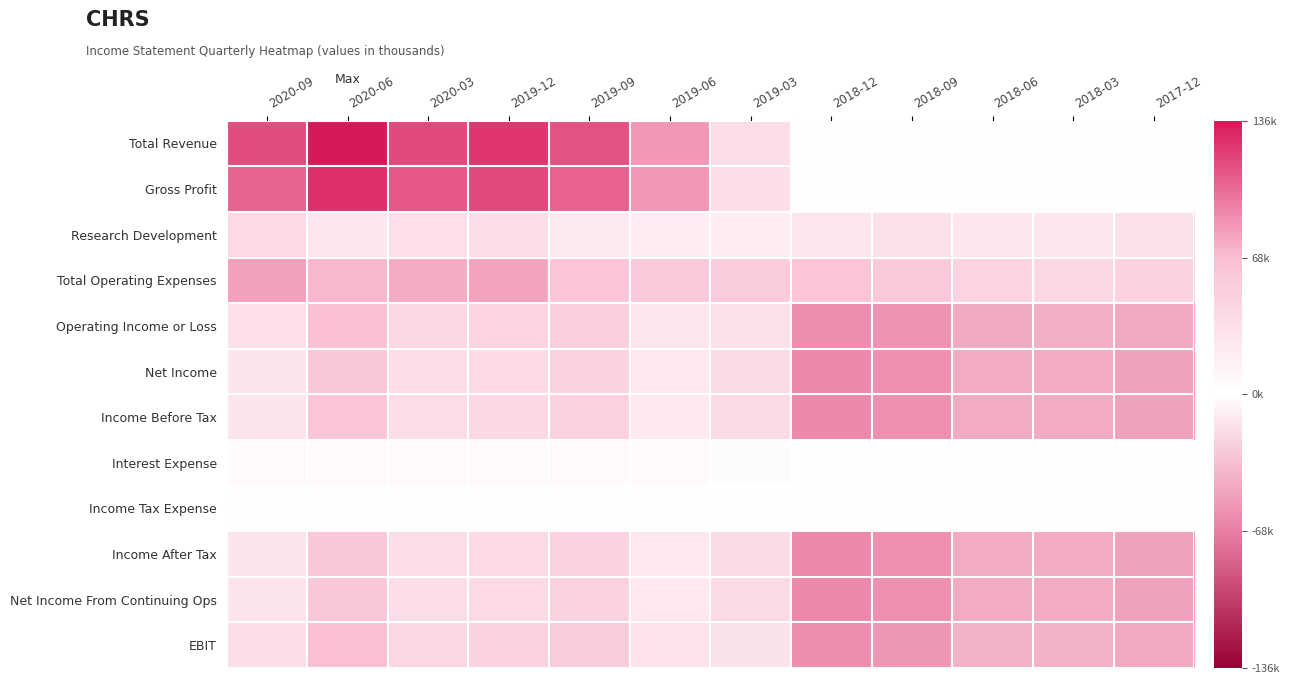

Reading left to right, list all the values displayed in this chart.

Total Revenue: 2020-09=113600	2020-06=135700	2020-03=116200	2019-12=123900	2019-09=111700	2019-06=83400	2019-03=37100	2018-12=0	2018-09=0	2018-06=0	2018-03=0	2017-12=0
Gross Profit: 2020-09=104600	2020-06=125600	2020-03=109300	2019-12=116100	2019-09=105300	2019-06=82800	2019-03=34900	2018-12=0	2018-09=0	2018-06=0	2018-03=0	2017-12=0
Research Development: 2020-09=38900	2020-06=26200	2020-03=33100	2019-12=34900	2019-09=21600	2019-06=18900	2019-03=18800	2018-12=26700	2018-09=31600	2018-06=26500	2018-03=25500	2017-12=31500
Total Operating Expenses: 2020-09=79800	2020-06=70400	2020-03=75300	2019-12=78800	2019-09=59800	2019-06=55900	2019-03=53700	2018-12=60500	2018-09=57000	2018-06=44900	2018-03=42000	2017-12=46500
Operating Income or Loss: 2020-09=33800	2020-06=65300	2020-03=40900	2019-12=45100	2019-09=51900	2019-06=27500	2019-03=-16600	2018-12=-60500	2018-09=-57000	2018-06=-44900	2018-03=-42000	2017-12=-46500
Net Income: 2020-09=27900	2020-06=59000	2020-03=35600	2019-12=39200	2019-09=47000	2019-06=23600	2019-03=-20000	2018-12=-62600	2018-09=-58800	2018-06=-43600	2018-03=-44300	2017-12=-49100
Income Before Tax: 2020-09=28100	2020-06=60300	2020-03=36500	2019-12=41300	2019-09=47900	2019-06=23600	2019-03=-20000	2018-12=-62600	2018-09=-58800	2018-06=-43700	2018-03=-44300	2017-12=-49100
Interest Expense: 2020-09=5700	2020-06=5400	2020-03=4400	2019-12=4500	2019-09=4500	2019-06=4400	2019-03=4200	2018-12=2400	2018-09=2400	2018-06=2400	2018-03=2400	2017-12=2400
Income Tax Expense: 2020-09=200	2020-06=1300	2020-03=900	2019-12=2000	2019-09=800	2019-06=100	2019-03=0	2018-12=0	2018-09=0	2018-06=0	2018-03=0	2017-12=0
Income After Tax: 2020-09=27900	2020-06=59000	2020-03=35600	2019-12=39200	2019-09=47000	2019-06=23600	2019-03=-20000	2018-12=-62600	2018-09=-58800	2018-06=-43700	2018-03=-44300	2017-12=-49100
Net Income From Continuing Ops: 2020-09=27900	2020-06=59000	2020-03=35600	2019-12=39200	2019-09=47000	2019-06=23600	2019-03=-20000	2018-12=-62600	2018-09=-58800	2018-06=-43600	2018-03=-44300	2017-12=-49100
EBIT: 2020-09=34500	2020-06=66500	2020-03=41500	2019-12=46800	2019-09=53200	2019-06=28700	2019-03=-15100	2018-12=-59500	2018-09=-55600	2018-06=-40400	2018-03=-41000	2017-12=-45700